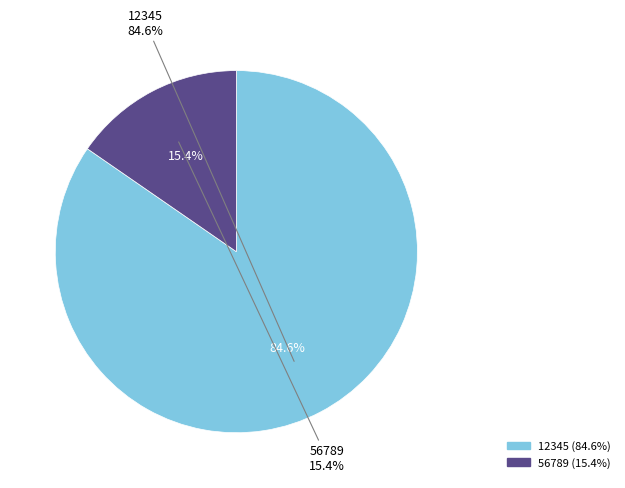

Which has a higher value, 56789 or 12345?

12345